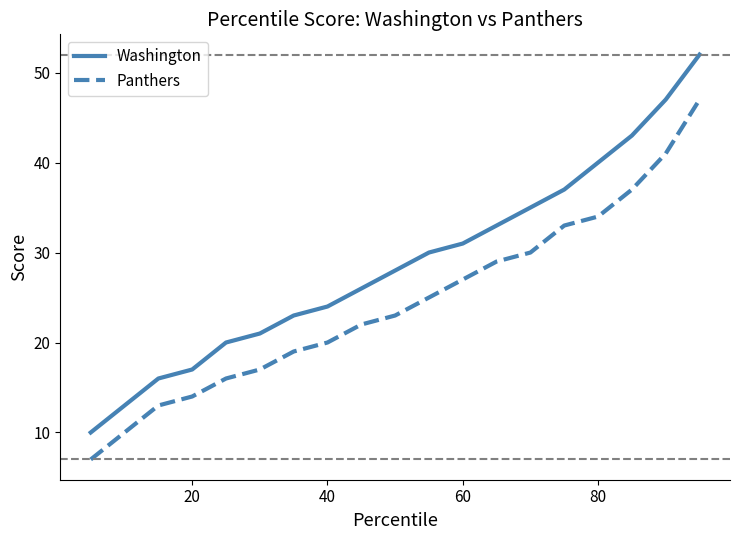

What is the difference between the maximum and minimum values in the Washington series?

42